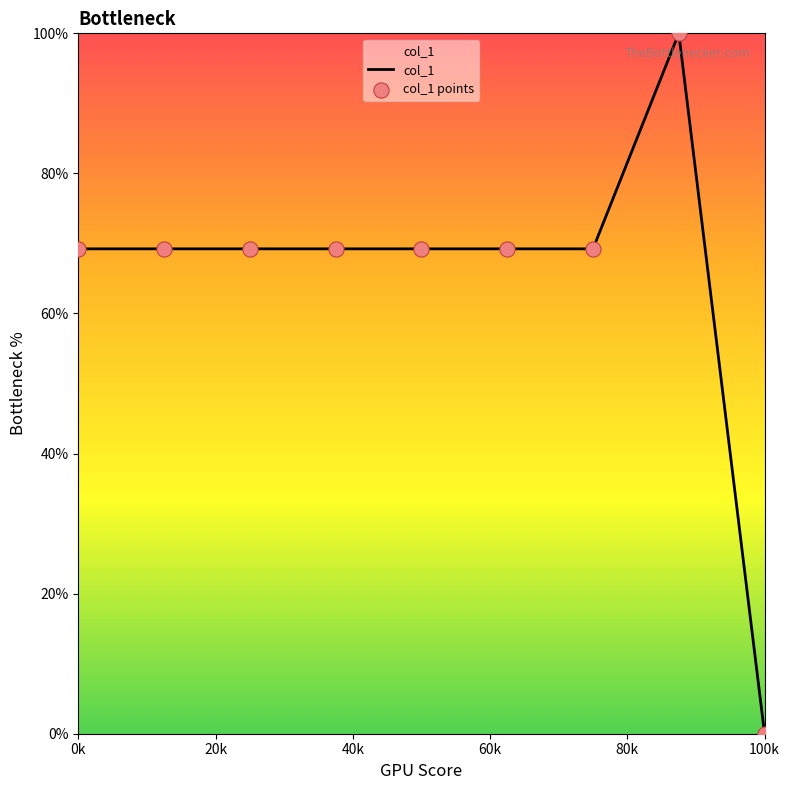

What is the difference between the maximum and minimum values?

100.0